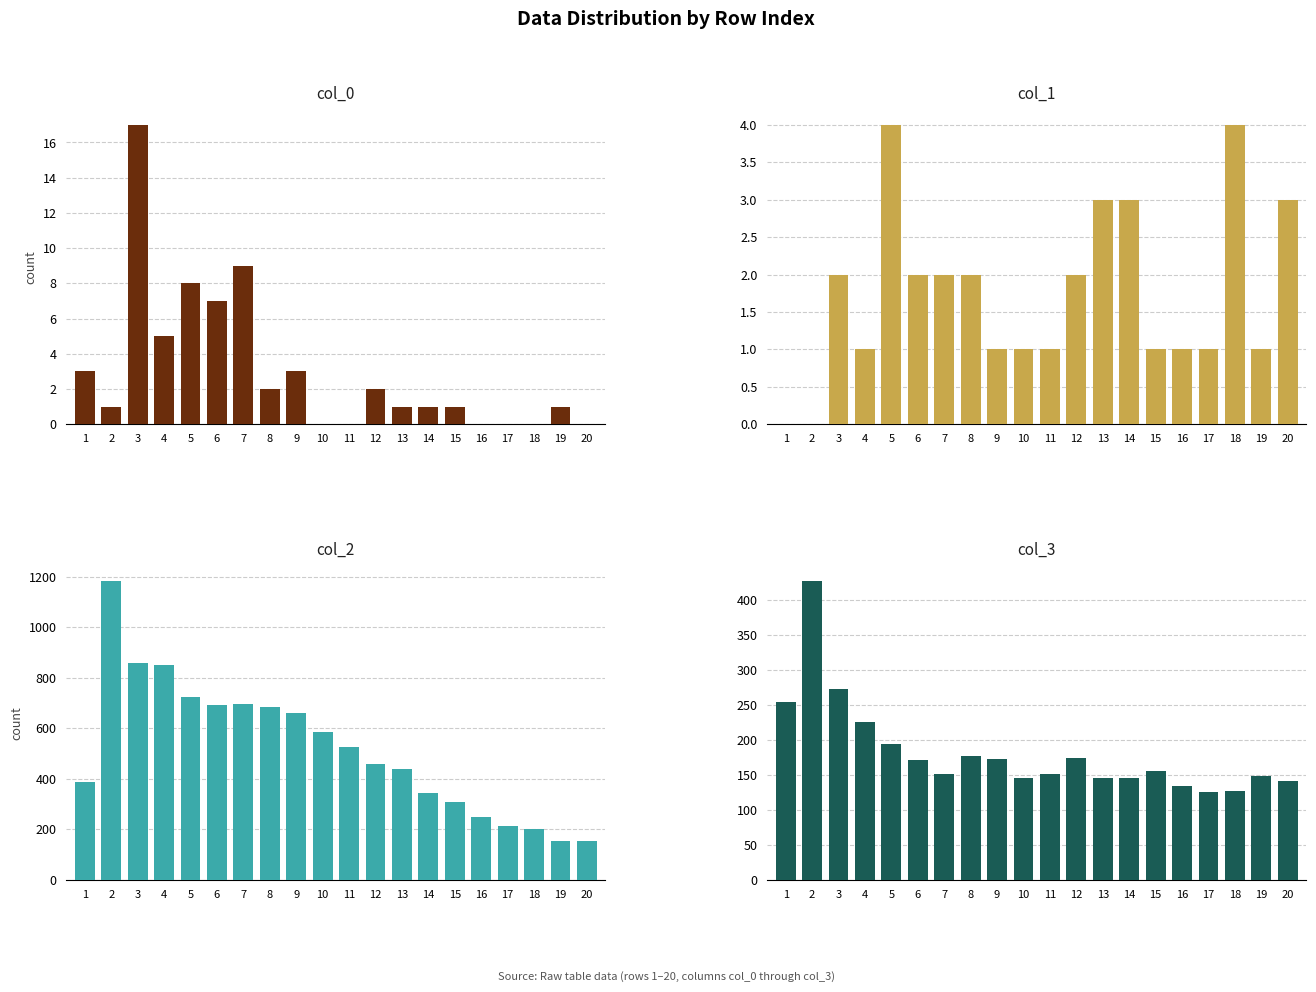

Which has a higher value, 18 or 8?

8